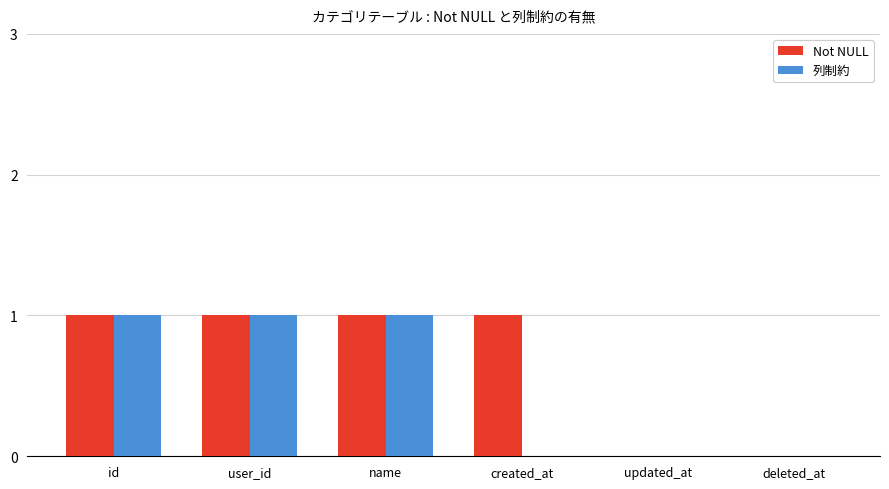

Are the bars grouped side by side (vs. stacked)?

Yes